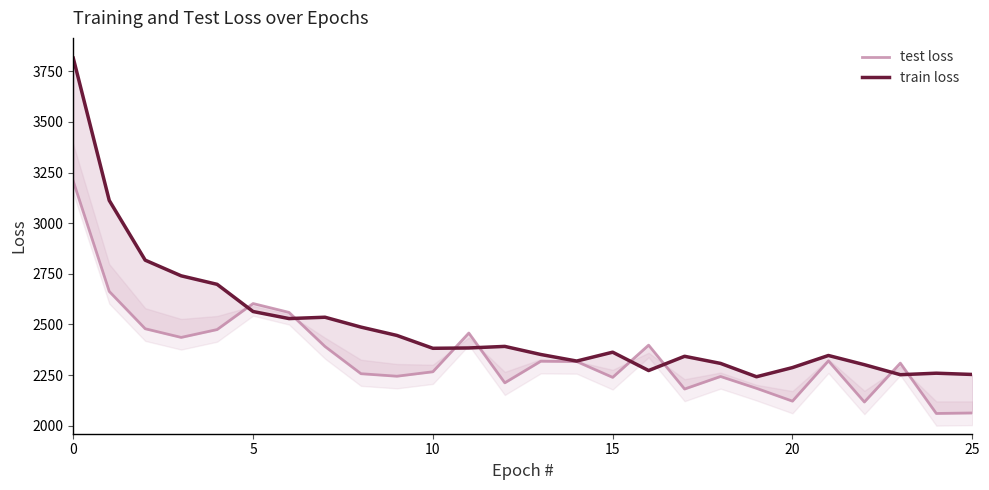

How many times do train loss and test loss cross each other?

8